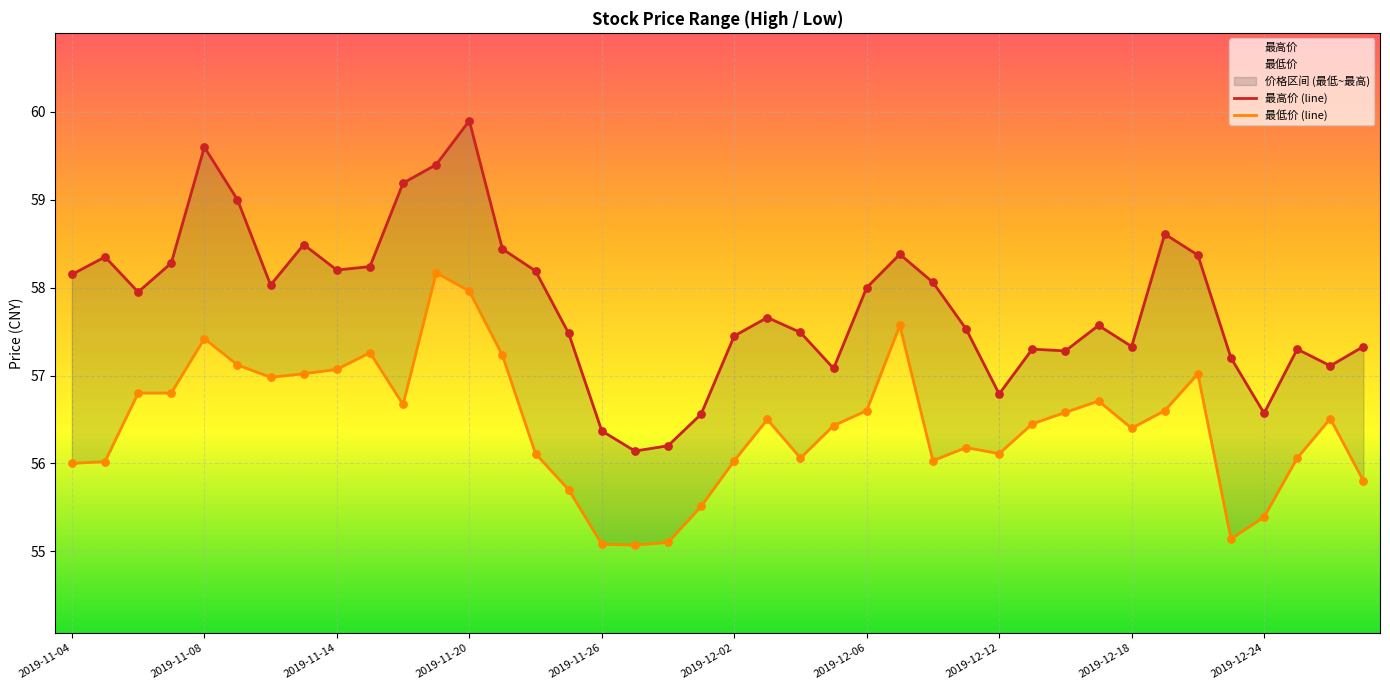

Is the value of 最低价 (line) at 2019-12-06 greater than the value of 最高价 (line) at 2019-11-14?

No